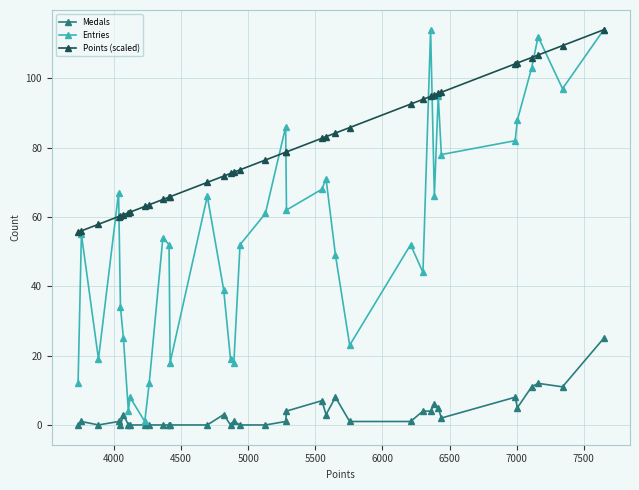

True or false: Points (scaled) and Medals intersect in this chart.

False